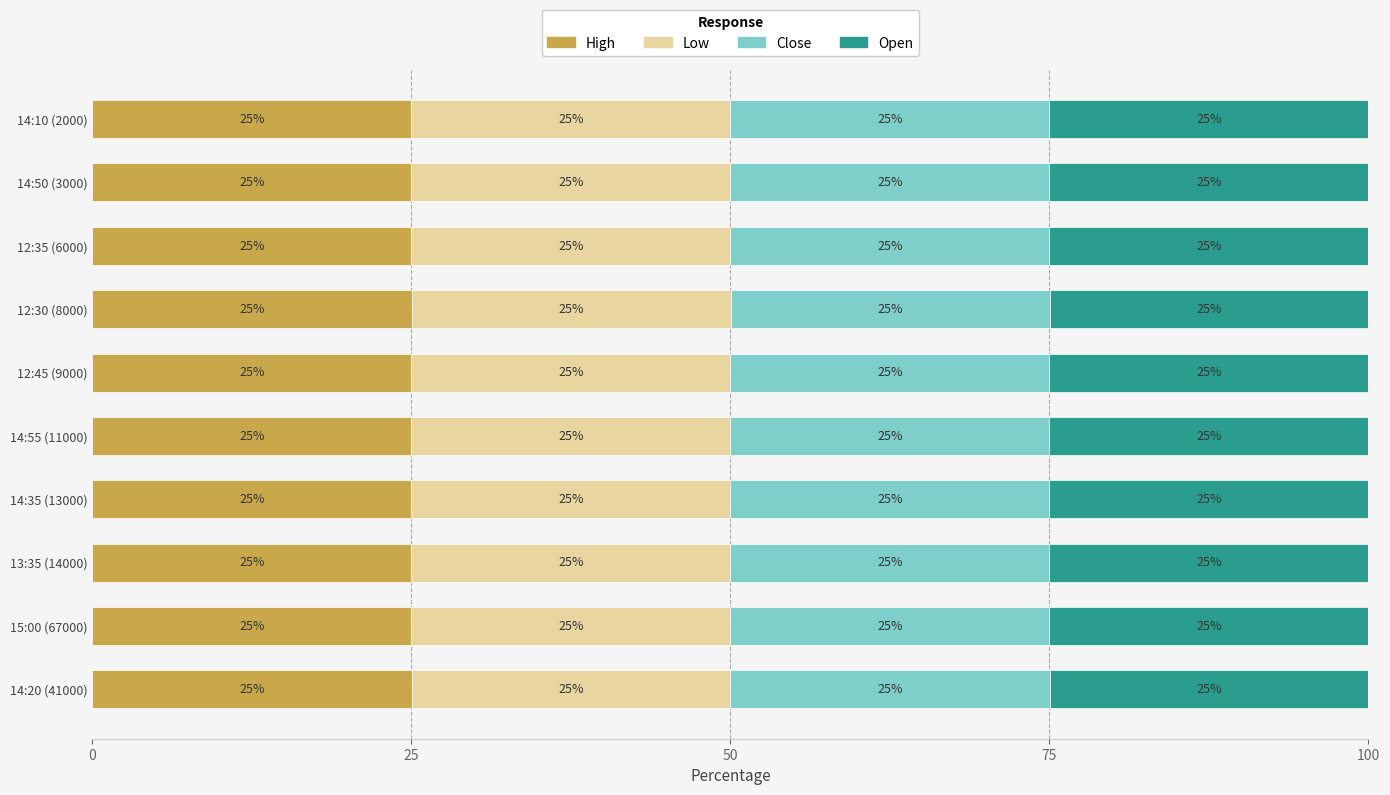

What is the total value across all series at 12:30 (8000)?

100.0